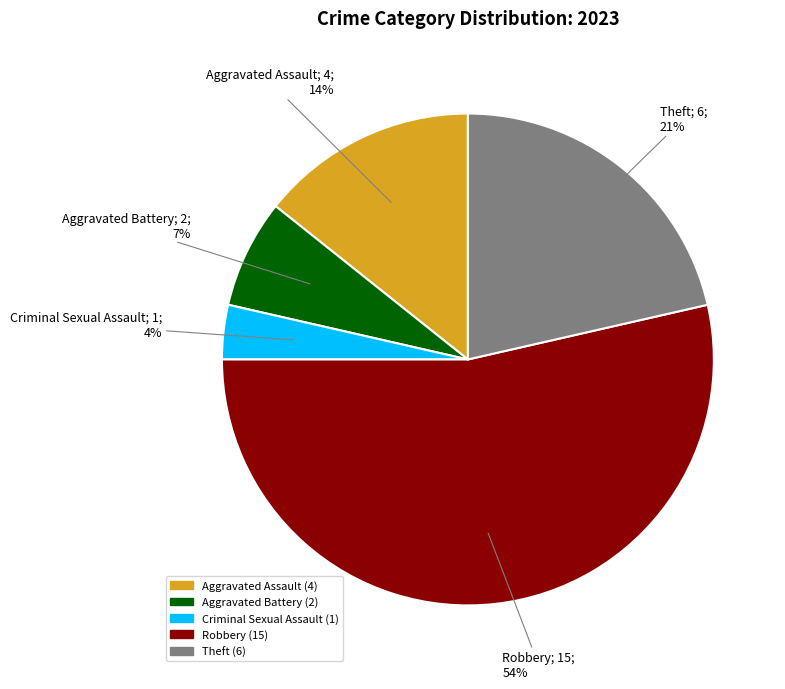

How many slices are in this pie chart?

5